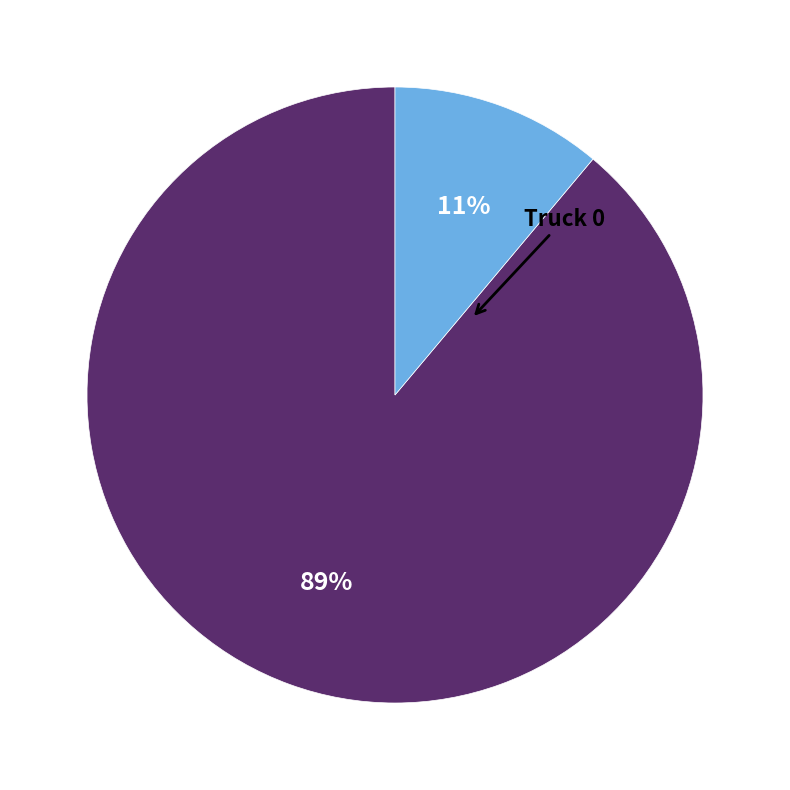

Is there a majority slice in this chart?

Yes